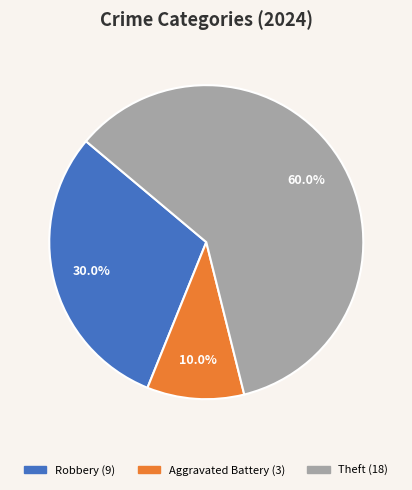

Is there any slice that represents more than half of the pie?

Yes